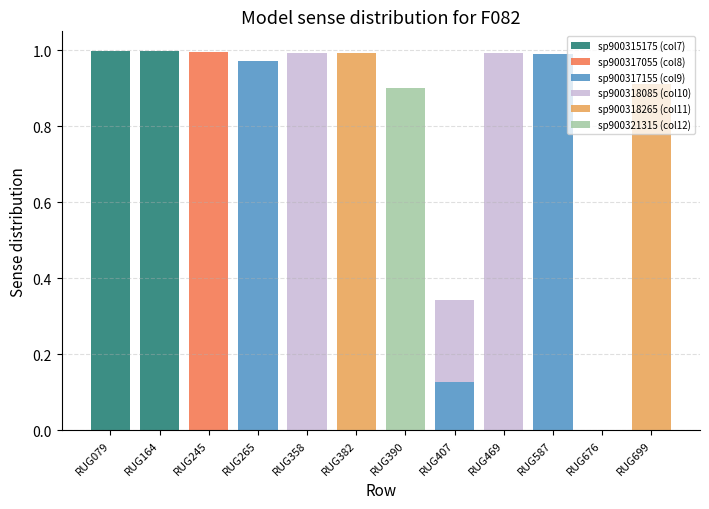

The value of sp900315175 (col7) at RUG358 is 0.0. True or false?

True